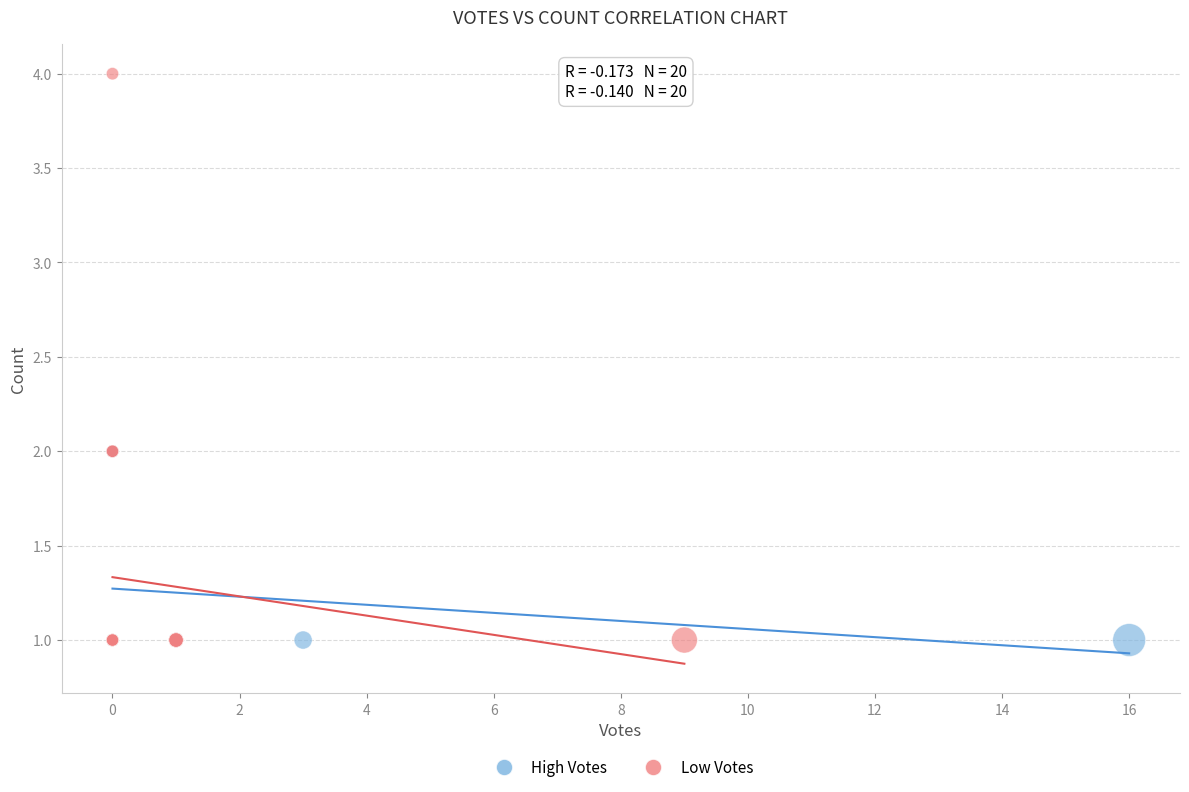

Which series contains the highest Y value?

Low Votes